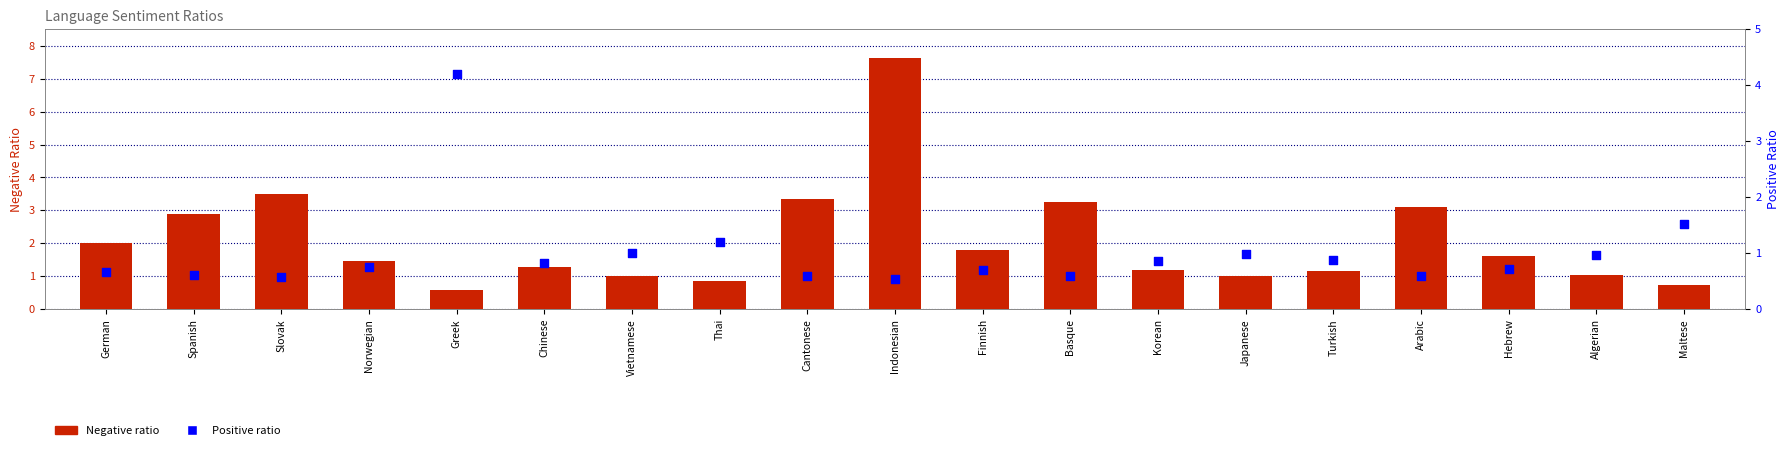

Which series reaches the maximum Y coordinate?

Negative ratio